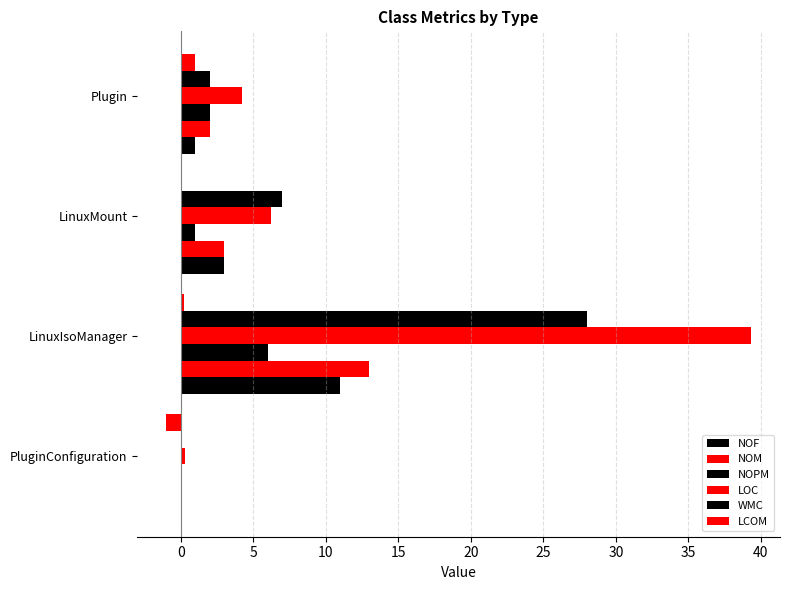

Which series changed the most between PluginConfiguration and Plugin?

LOC